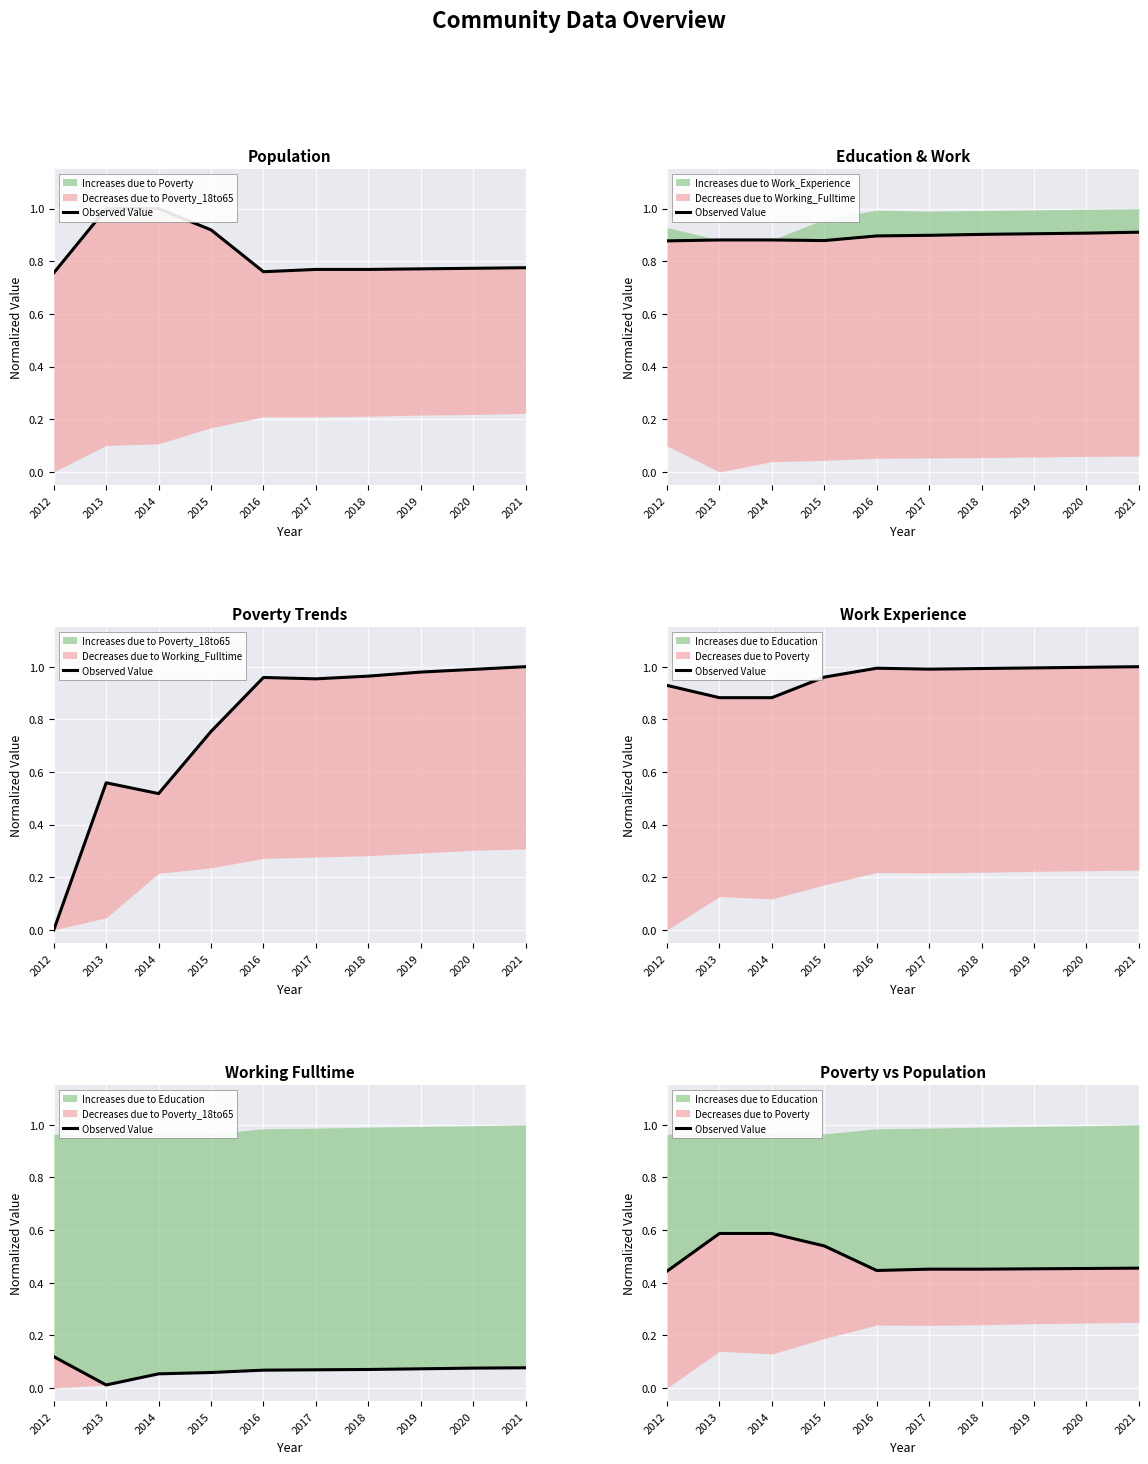

What is the value of the 10th point from the left?

0.5